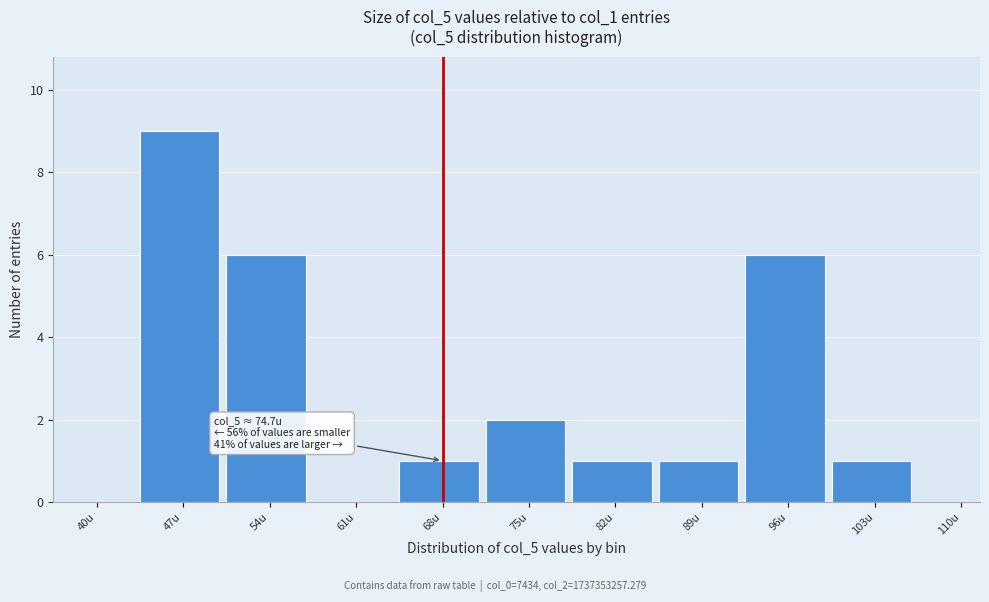

Reading left to right, what are all the values shown in this chart?

40u=0	47u=9	54u=6	61u=0	68u=1	75u=2	82u=1	89u=1	96u=6	103u=1	110u=0